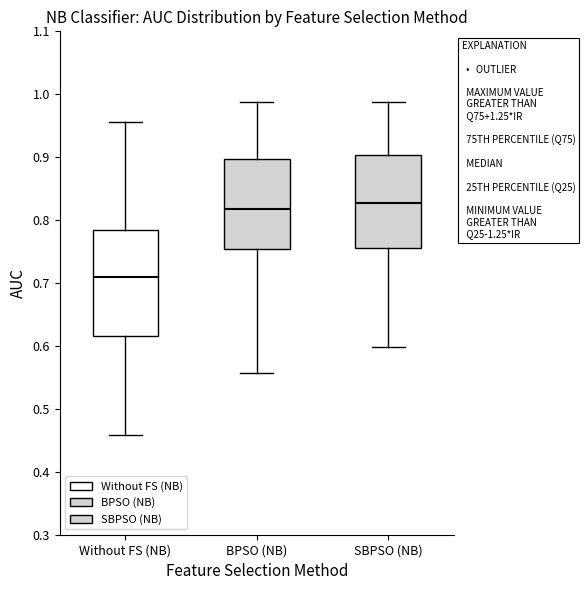

Where is the upper edge of the box for SBPSO (NB) on the y-axis? The values are not printed on the chart, so give them approximately, as read against the axis.

0.90